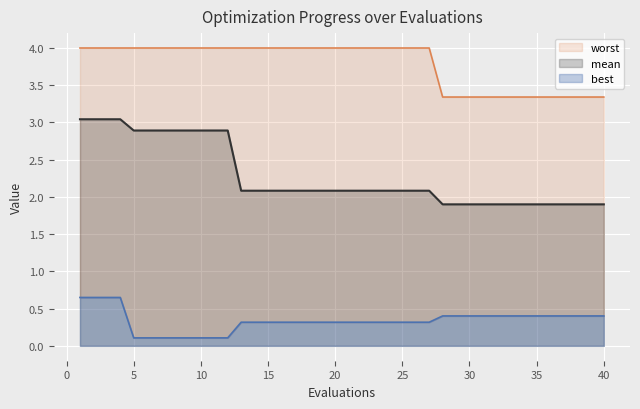

Rank the series at 11 from highest to lowest value.

worst, mean, best